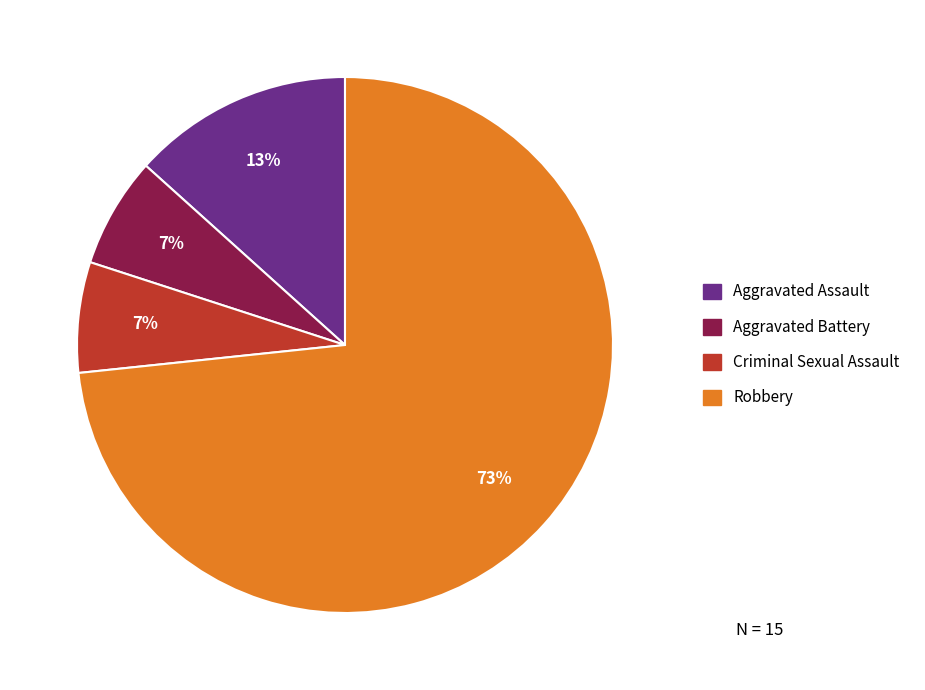

To the nearest percent, what percentage of the pie is Criminal Sexual Assault?

7%